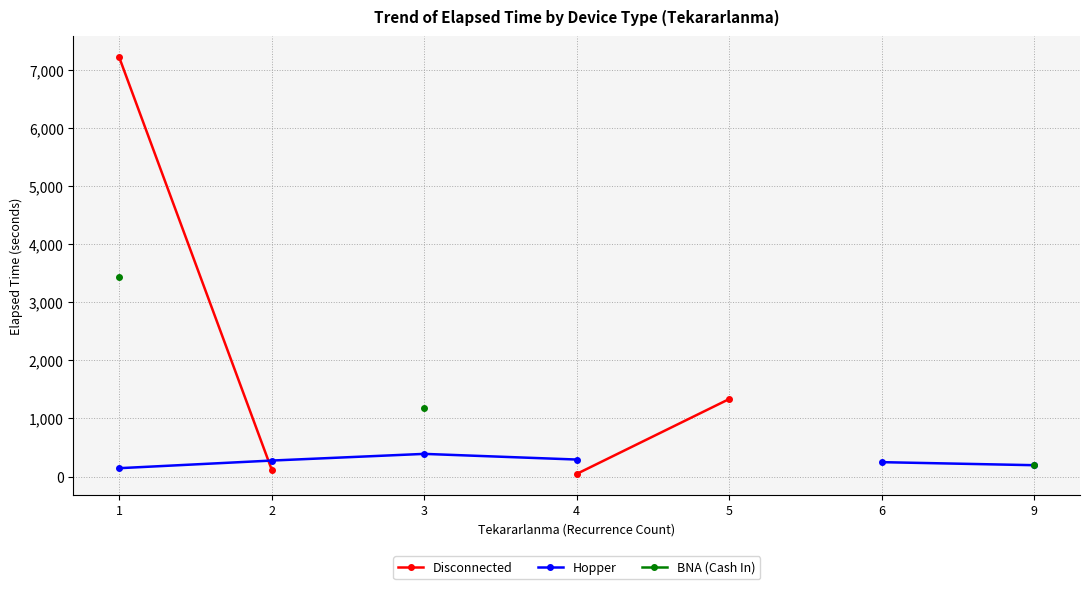

What are all the series names shown in the legend?

Disconnected, Hopper, BNA (Cash In)